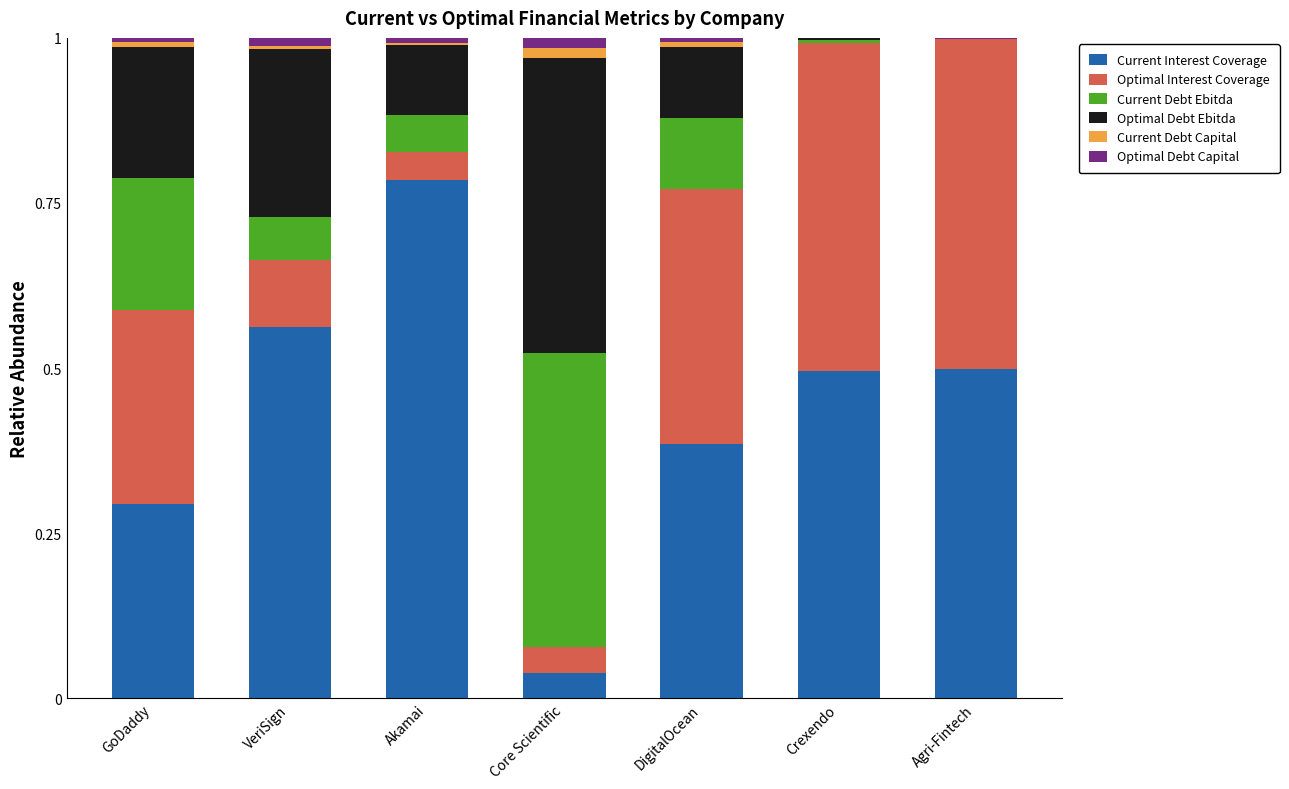

What is the approximate value of Current Interest Coverage at Crexendo?

0.5